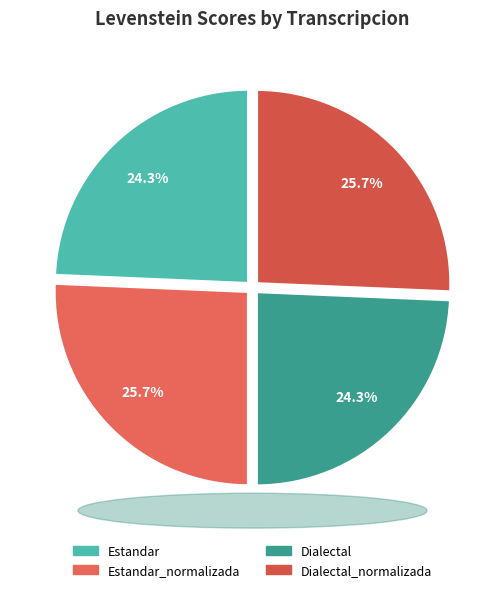

Does Estandar represent more than half of the total?

No